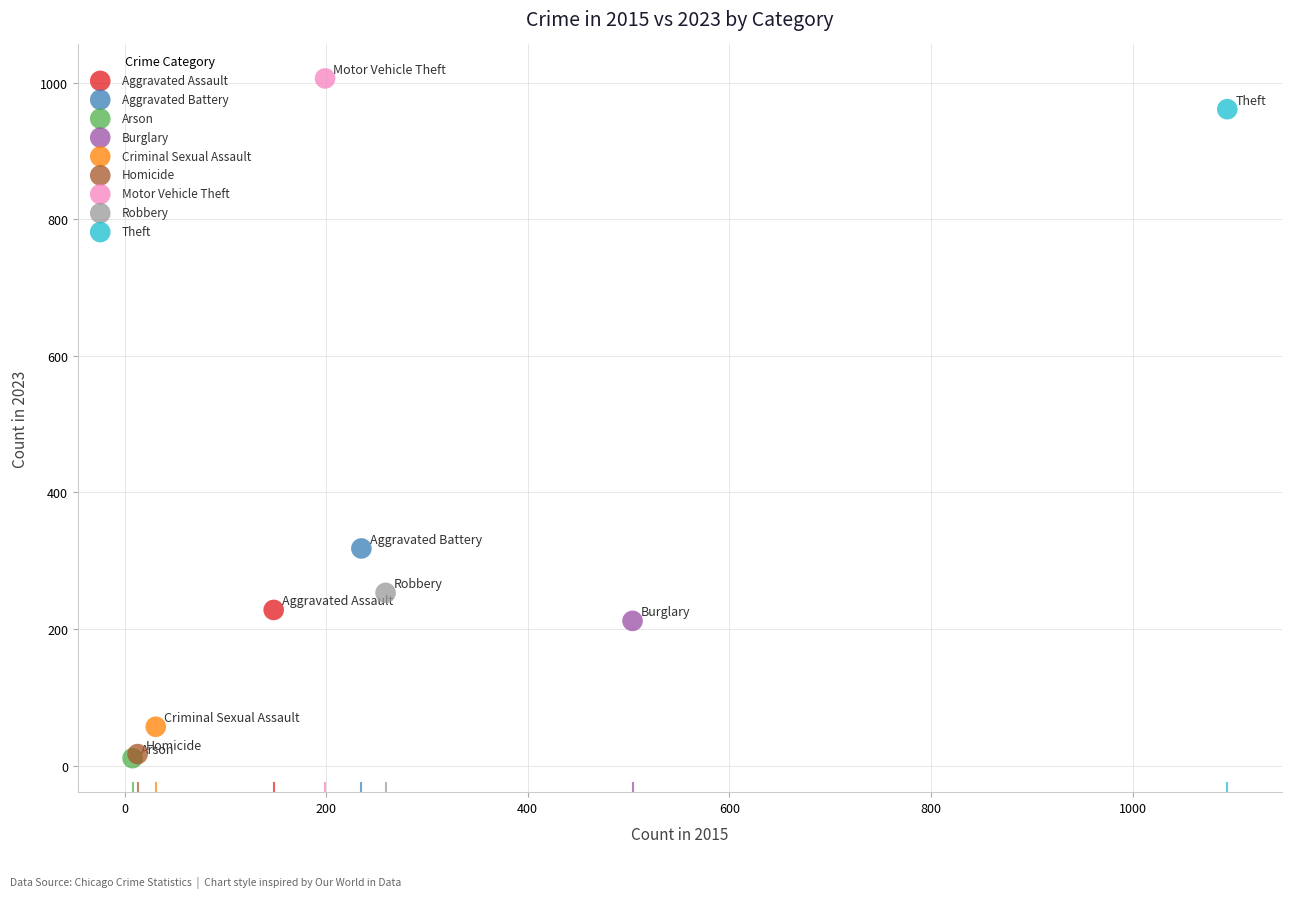

What are all the series names shown in the legend?

Aggravated Assault, Aggravated Battery, Arson, Burglary, Criminal Sexual Assault, Homicide, Motor Vehicle Theft, Robbery, Theft